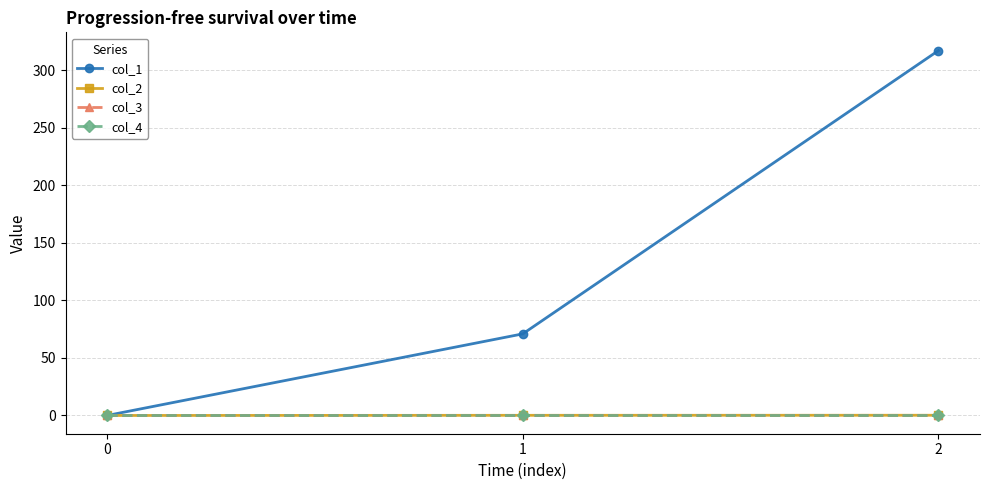

Between 1 and 0, which is larger?

1